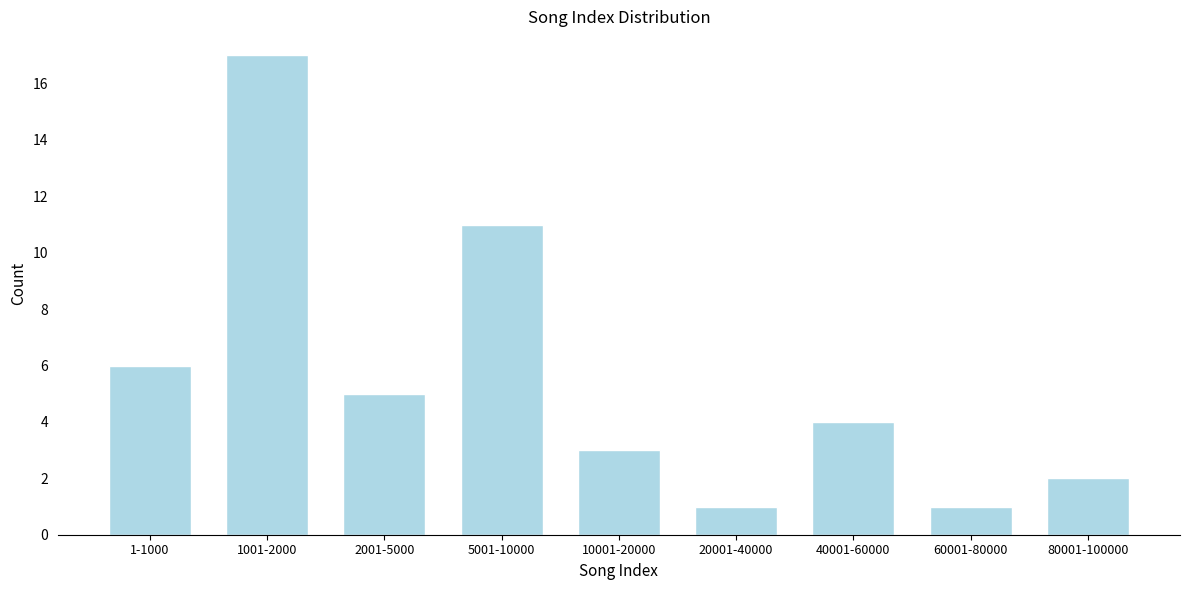

Reading left to right, transcribe all the data shown in this chart.

1-1000=6	1001-2000=17	2001-5000=5	5001-10000=11	10001-20000=3	20001-40000=1	40001-60000=4	60001-80000=1	80001-100000=2